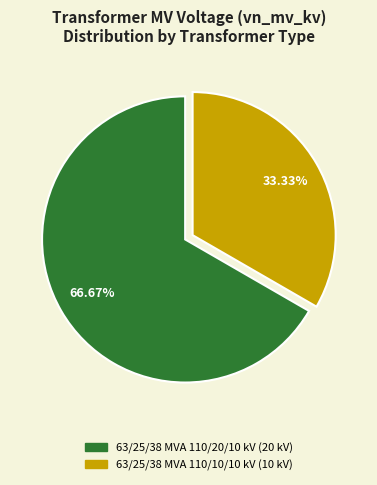

True or false: 63/25/38 MVA 110/20/10 kV accounts for 54% of the total.

False